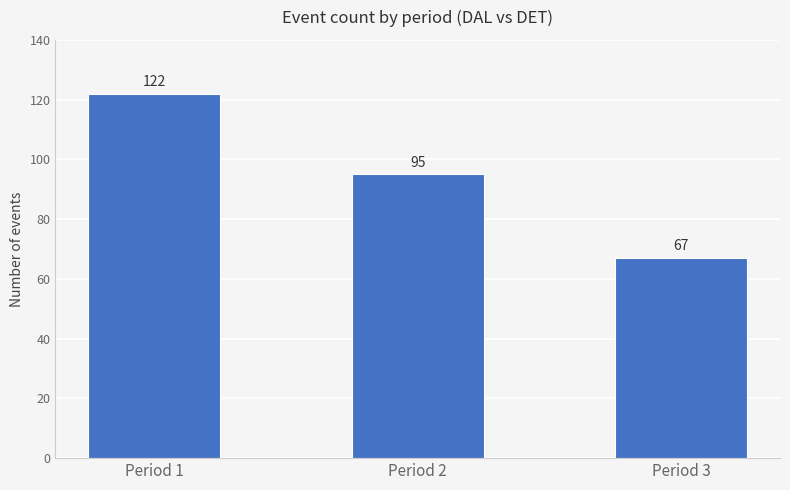

Approximately how many times larger is the value at Period 3 compared to Period 1?

0.5